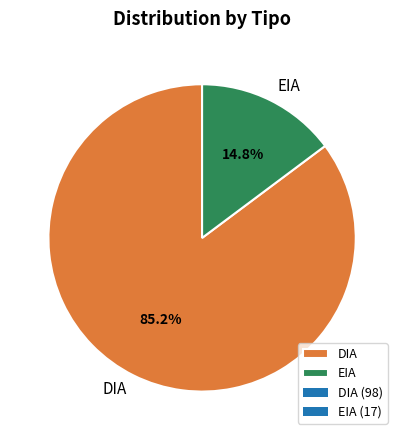

To the nearest percent, what is the combined percentage of DIA and EIA?

100%